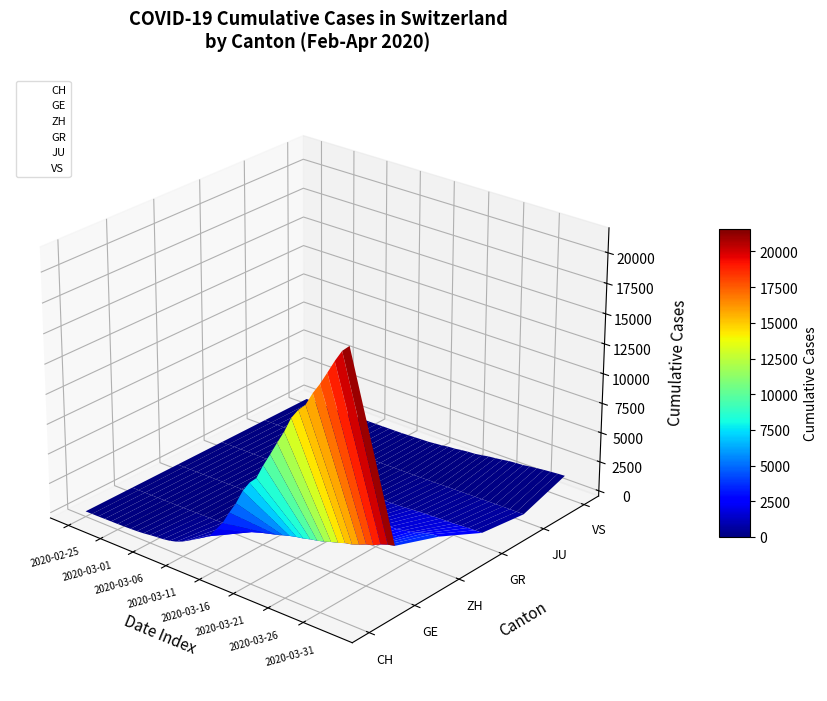

Is the value of GE at 9 greater than the value of CH at 39?

No